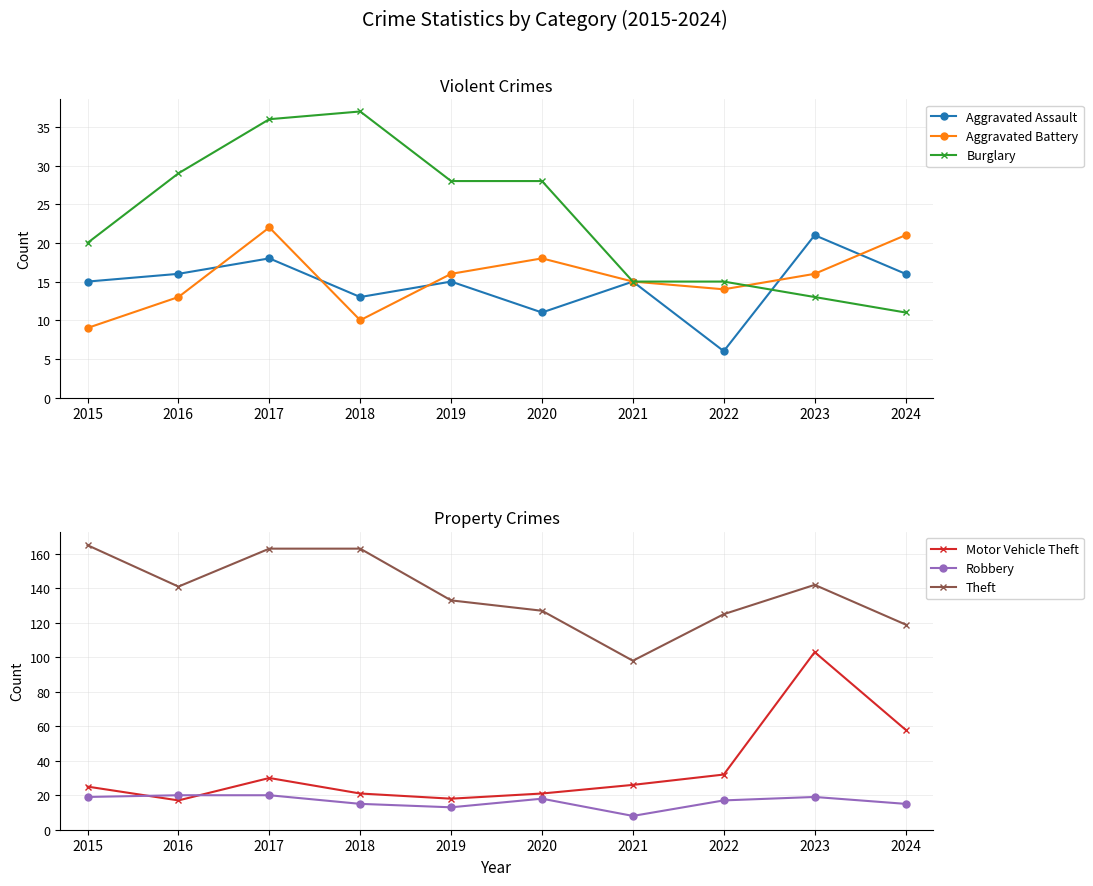

What is the sum of the Theft values at 2018 and 2020?

290